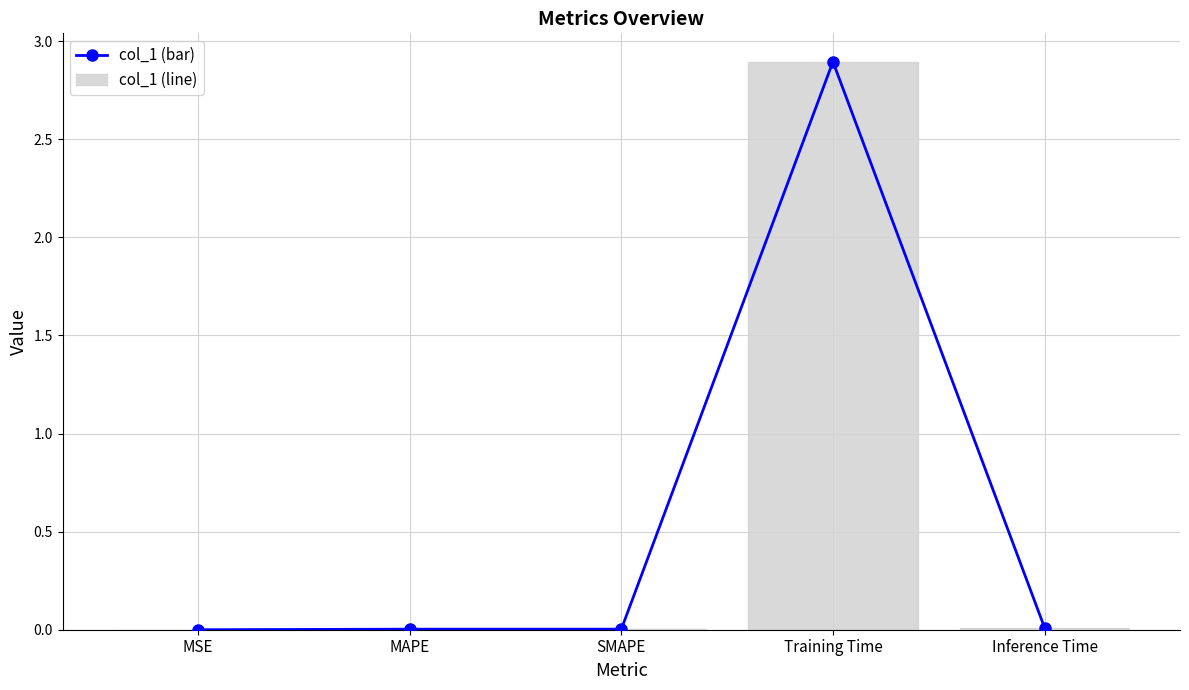

What is the label of the 2nd bar from the left?

MAPE